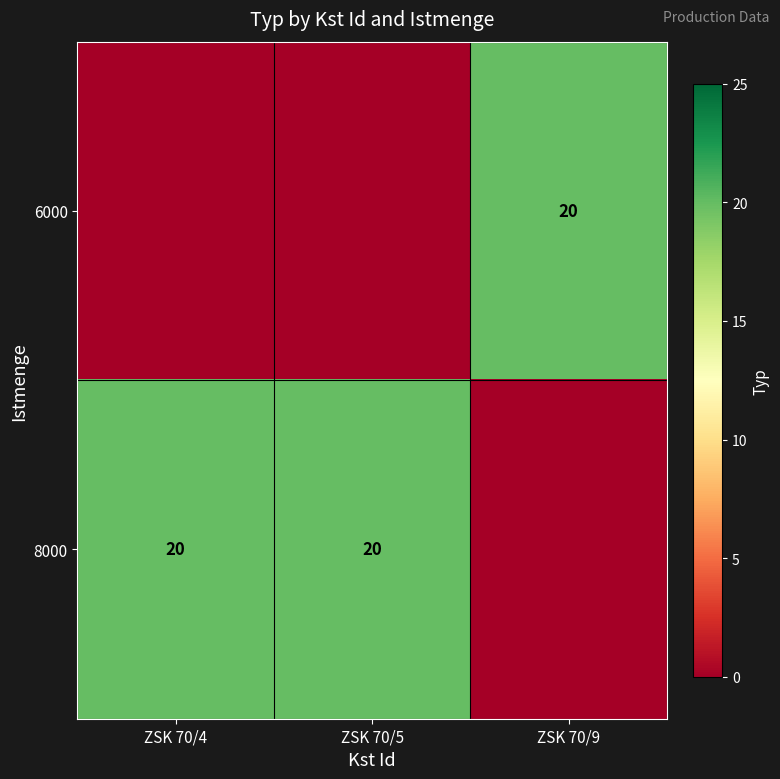

How many series are shown in this chart?

2